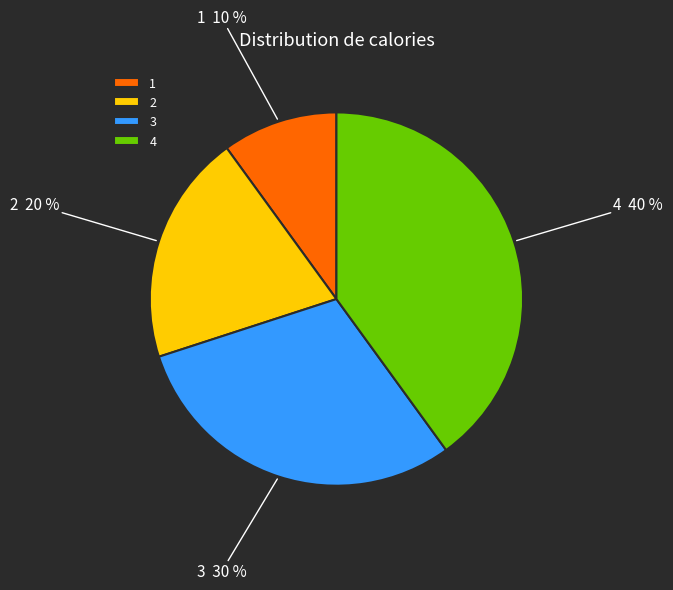

Is the sum of 1 and 2 greater than half?

No